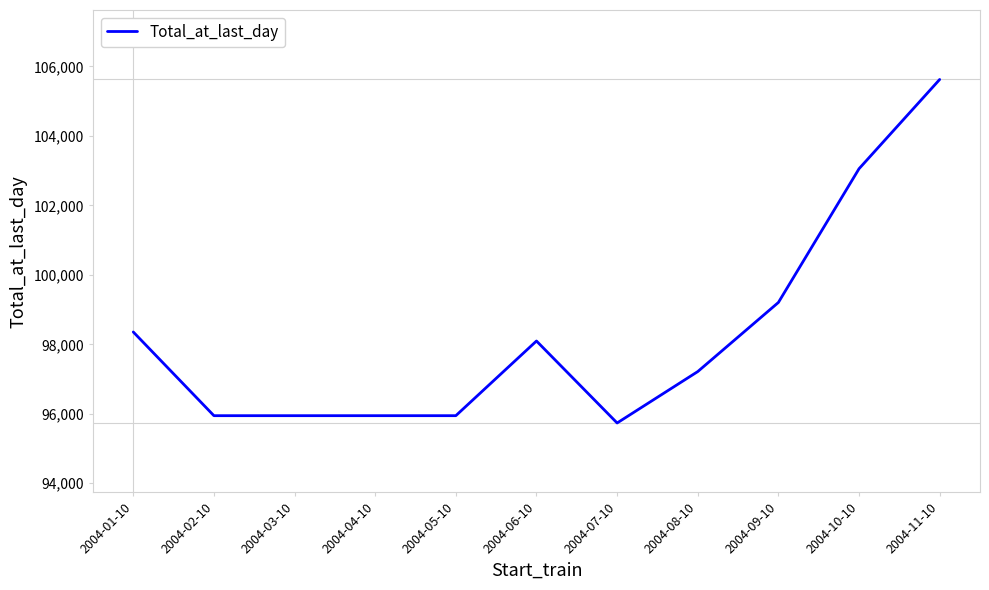

What is the sum of all values?

1081065.1